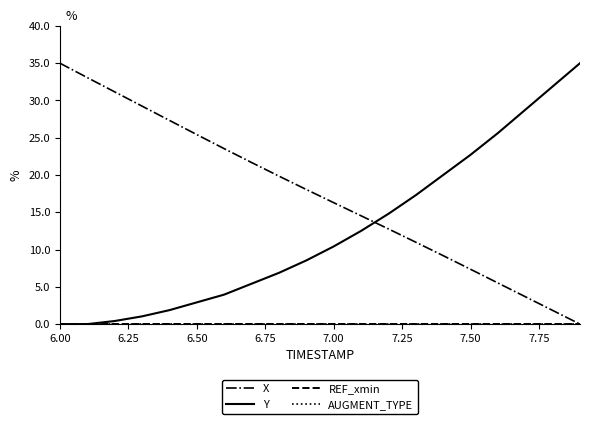

What is the maximum value for Y?

35.0